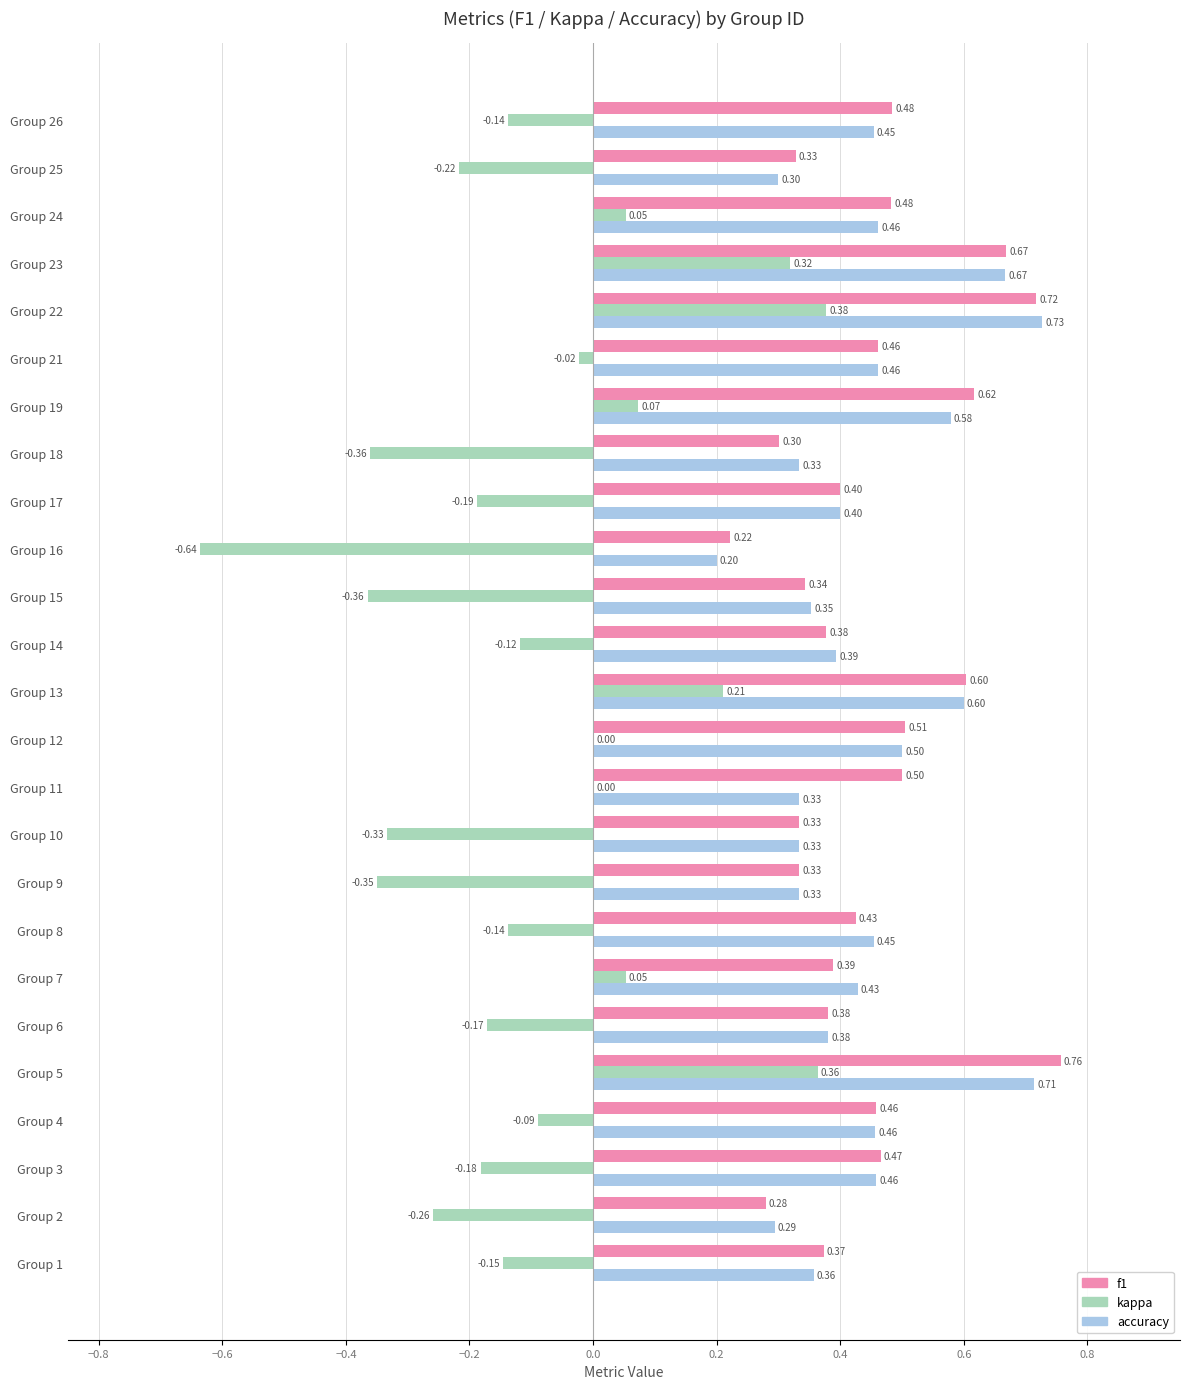

What is the sum of all f1 values?

11.2